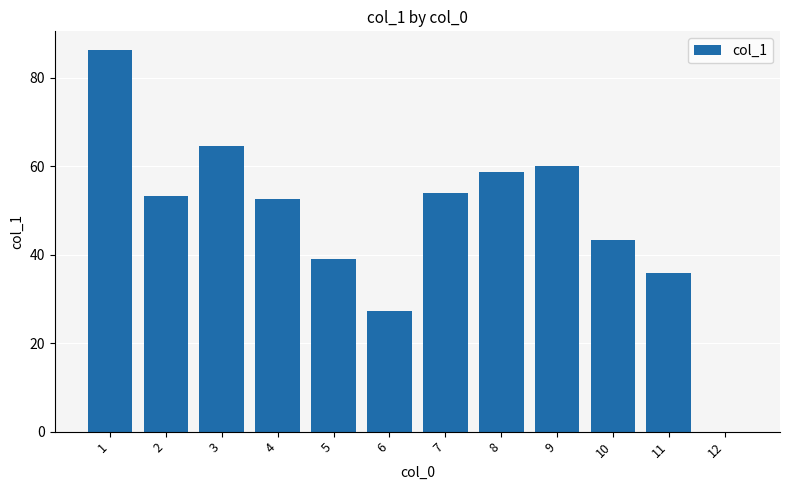

What is the sum of all values?

575.0